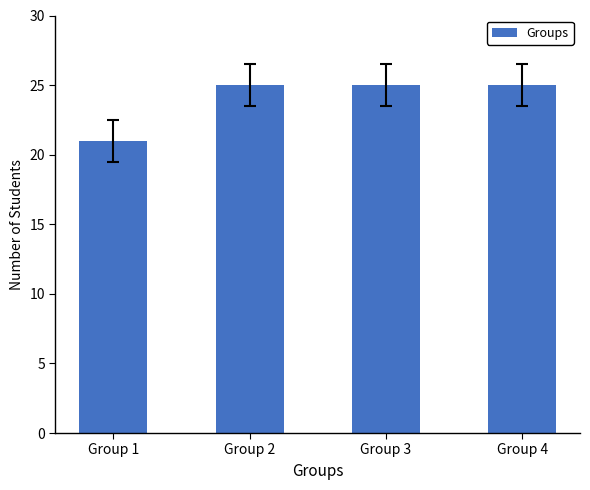

Is it true that the value at Group 4 is 25?

True